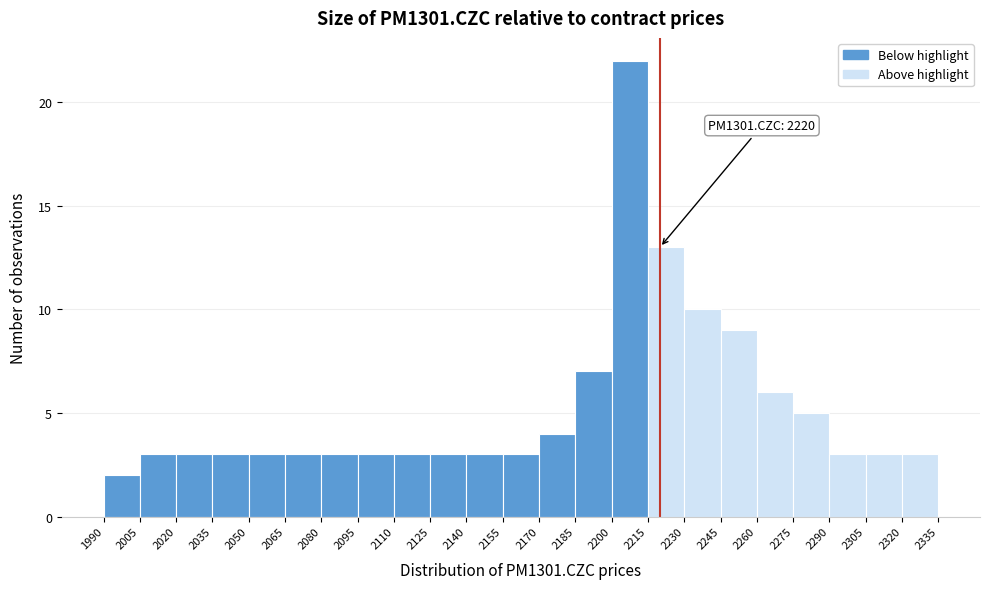

Over which range of the x-axis is the bar tallest?

2200 to 2215